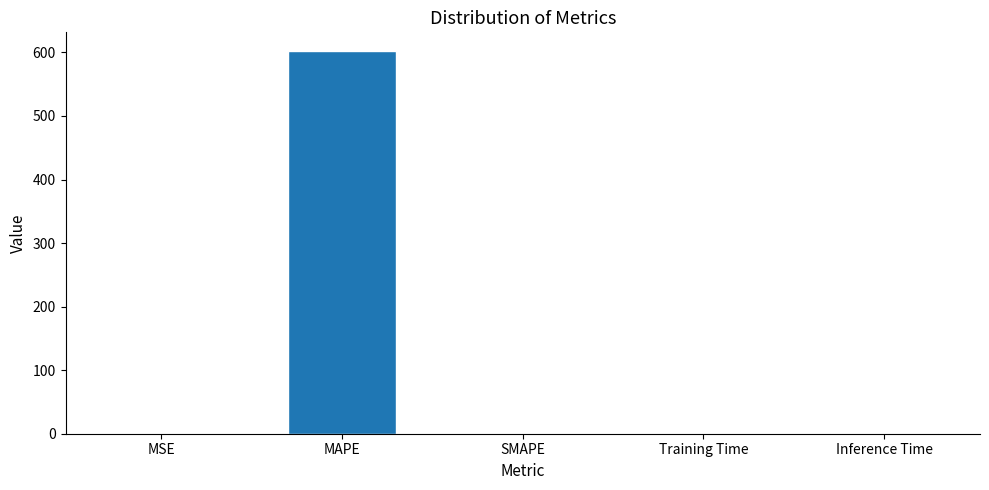

What is the sum of all values?

602.7